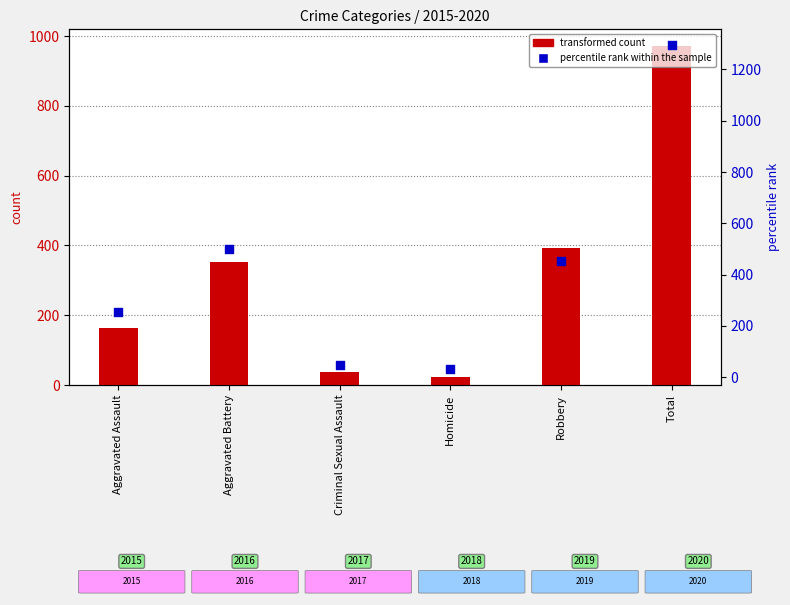

What are all the series names shown in the legend?

transformed count, percentile rank within the sample